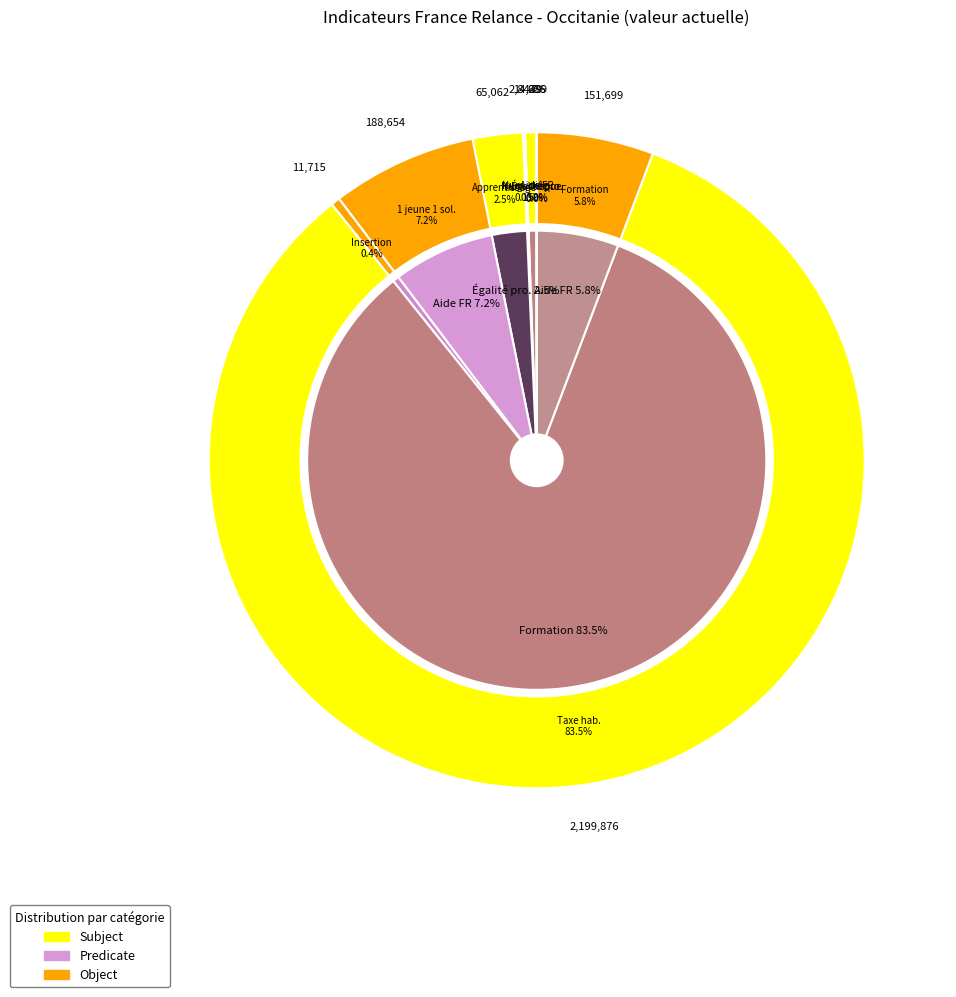

Which category has the biggest portion of the pie?

Supprimer la taxe d'habitation